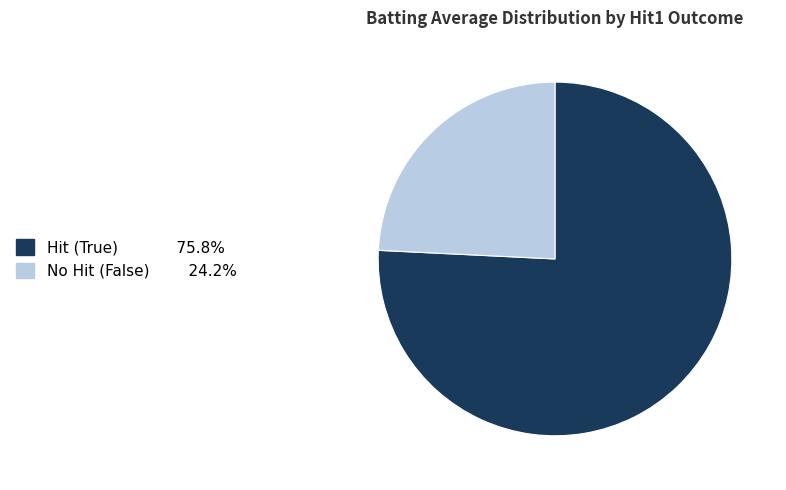

Does any single category account for the majority?

Yes